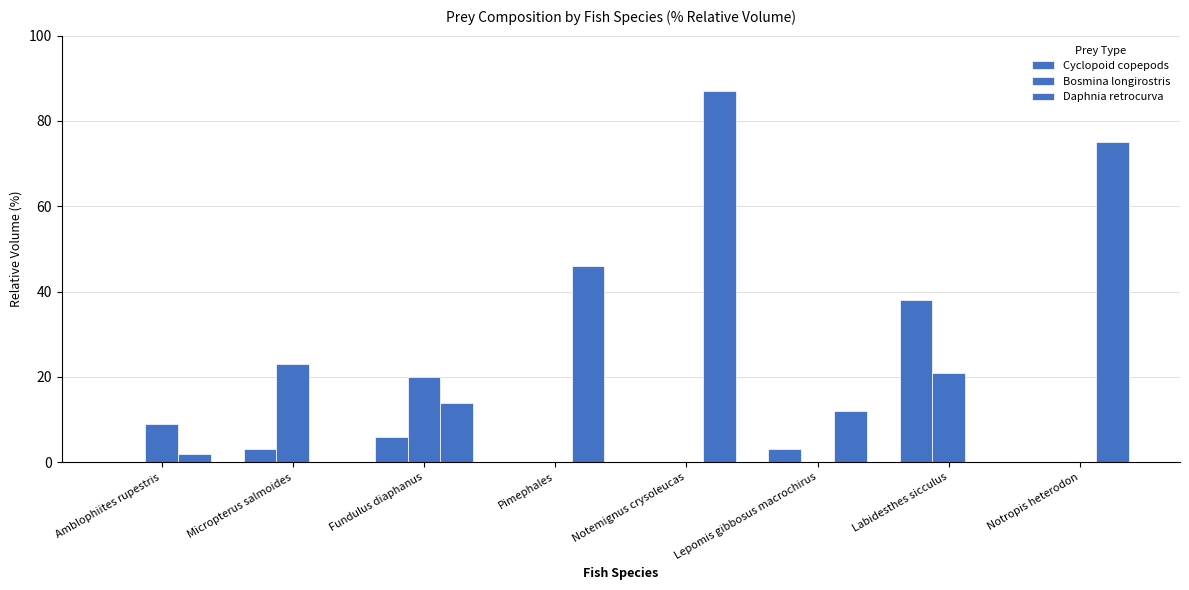

Reading left to right, list all the values displayed in this chart.

Cyclopoid copepods: 0	3	6	0	0	3	38	0
Bosmina longirostris: 9	23	20	0	0	0	21	0
Daphnia retrocurva: 2	0	14	46	87	12	0	75